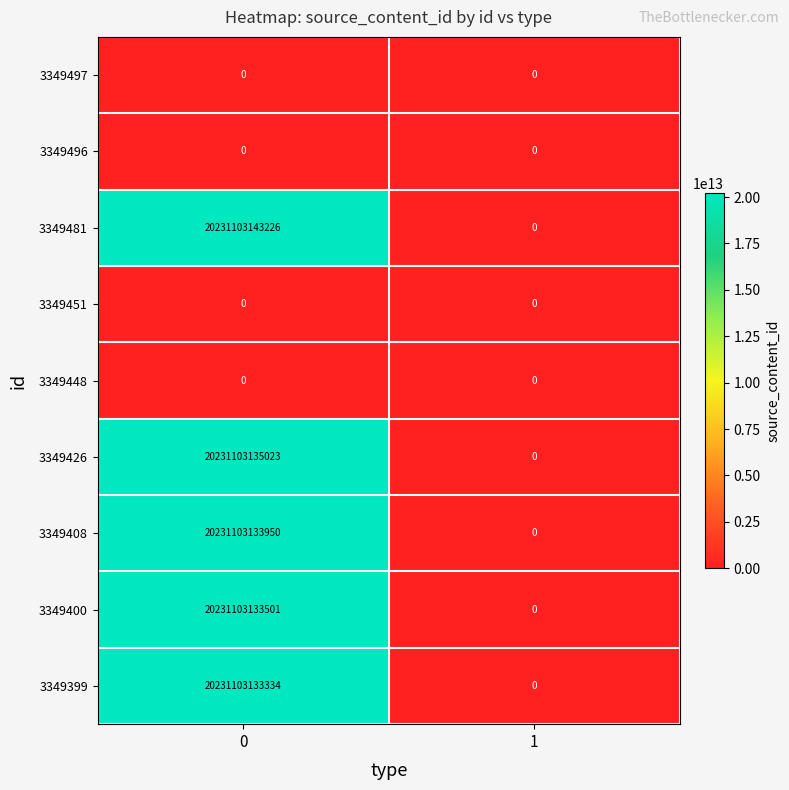

What is the difference between the maximum and minimum values in the 3349426 series?

20231103135023